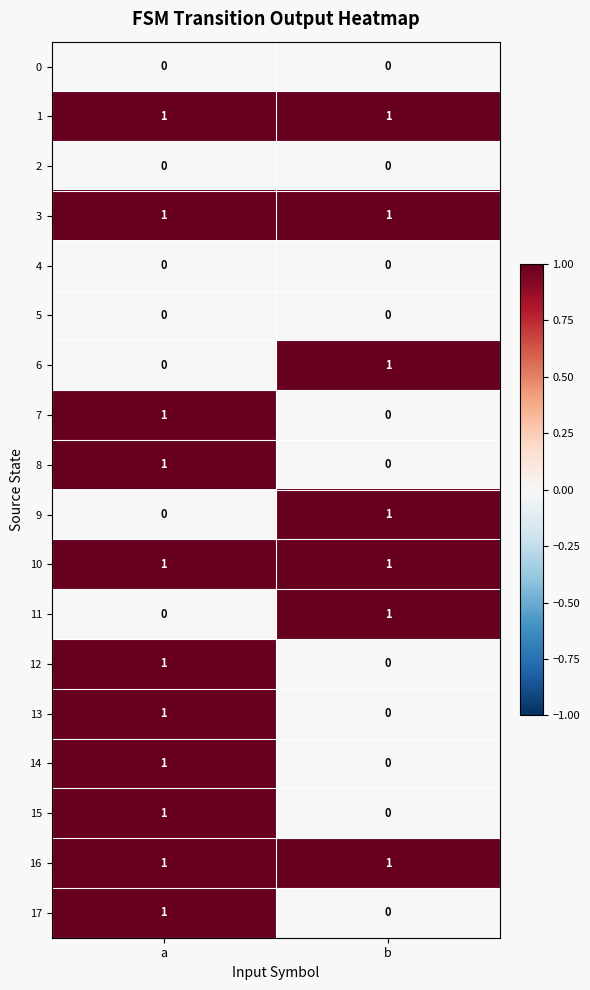

List the labels in order of 15 value, largest first.

a, b